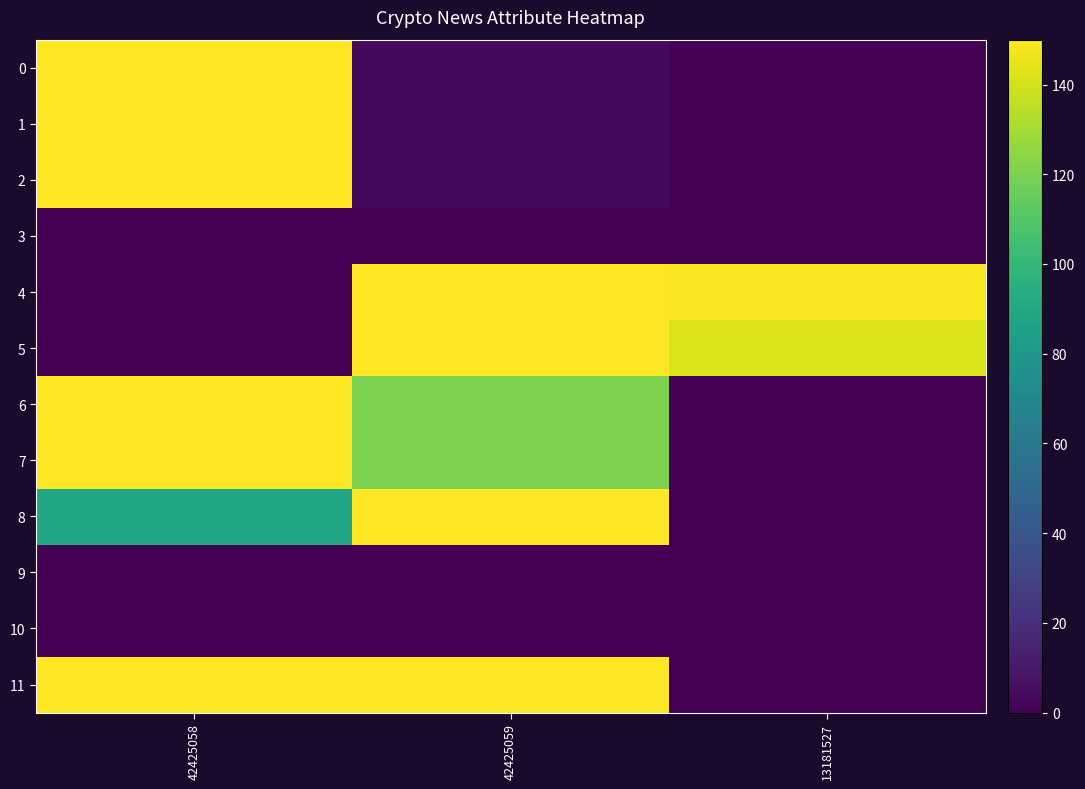

What is the total value across all series at 42425059?

851.0